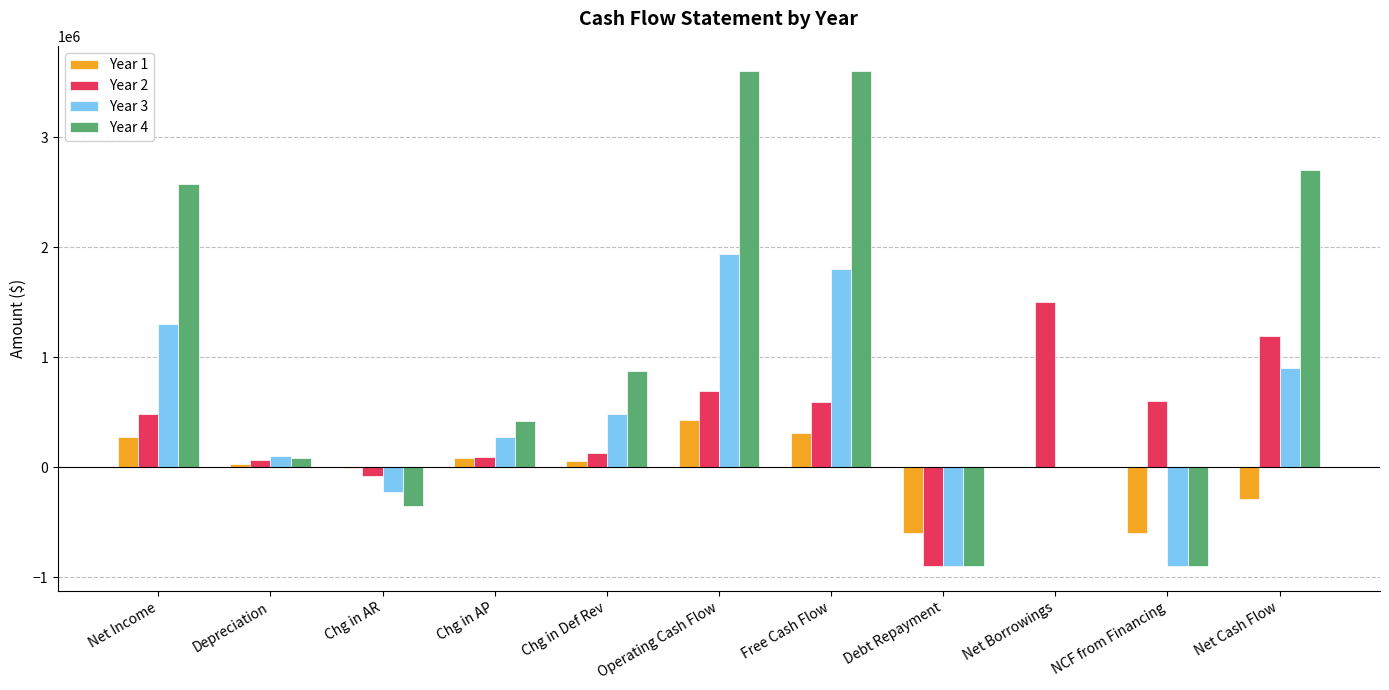

What is the total value across all series at Net Income?

4636868.1